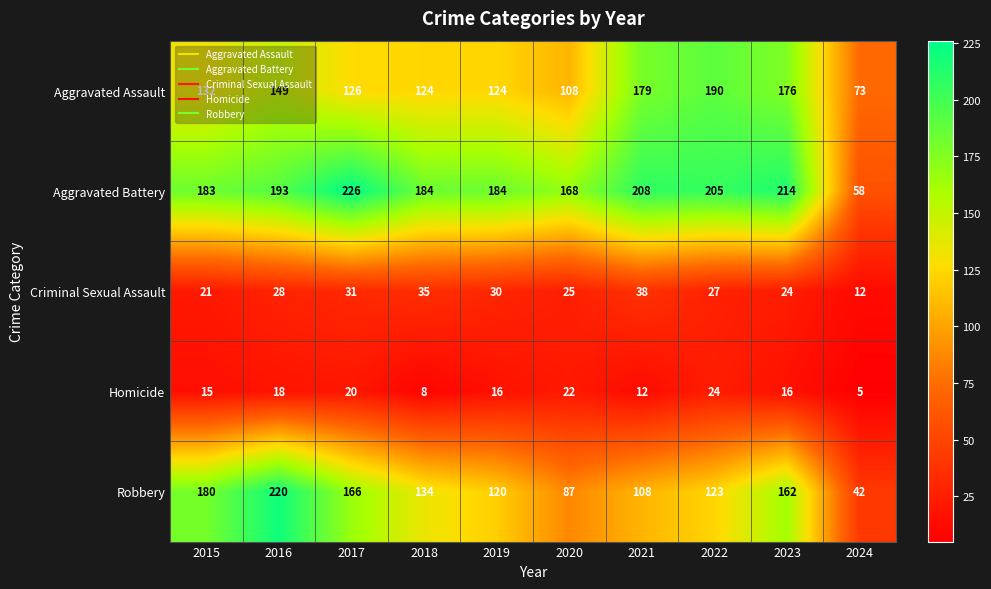

What is the spread (max minus min) of values at 2020?

146